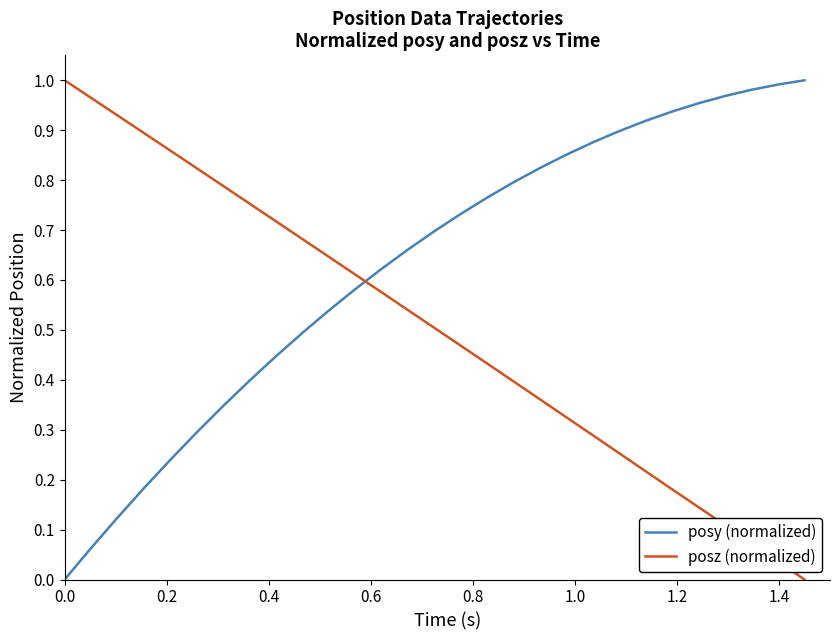

How many times do posy (normalized) and posz (normalized) cross each other?

1